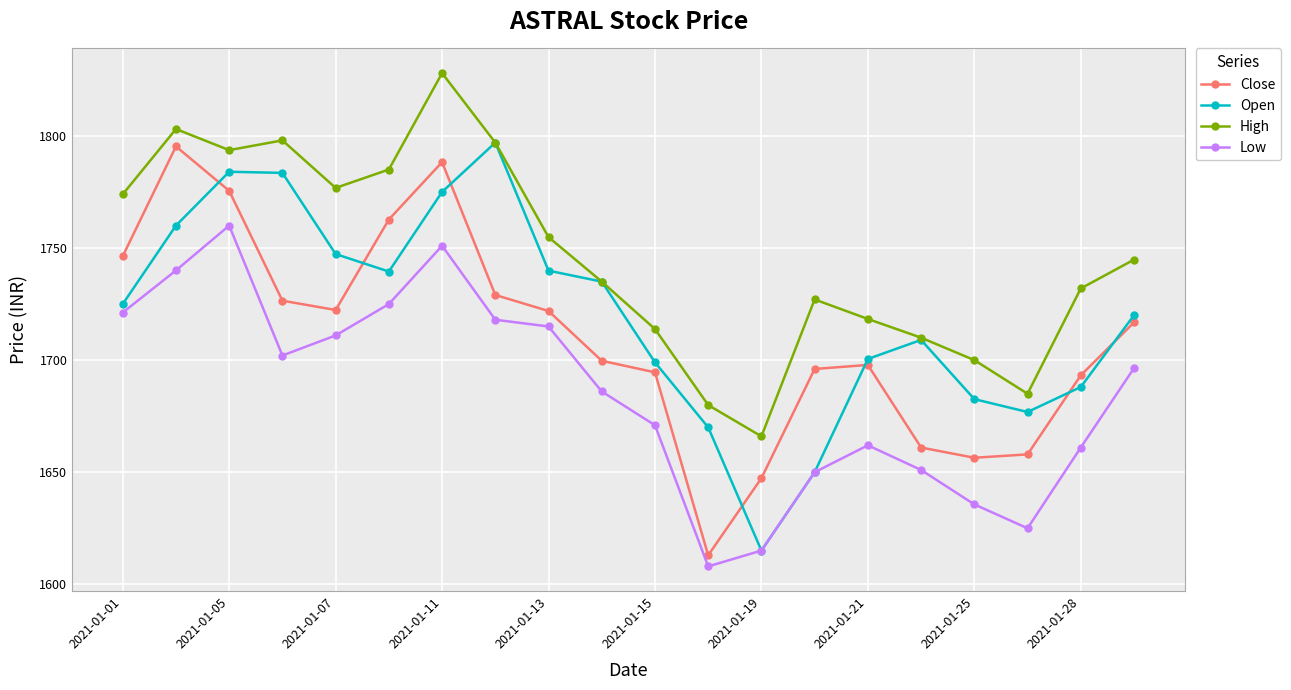

True or false: Low and Close intersect in this chart.

False